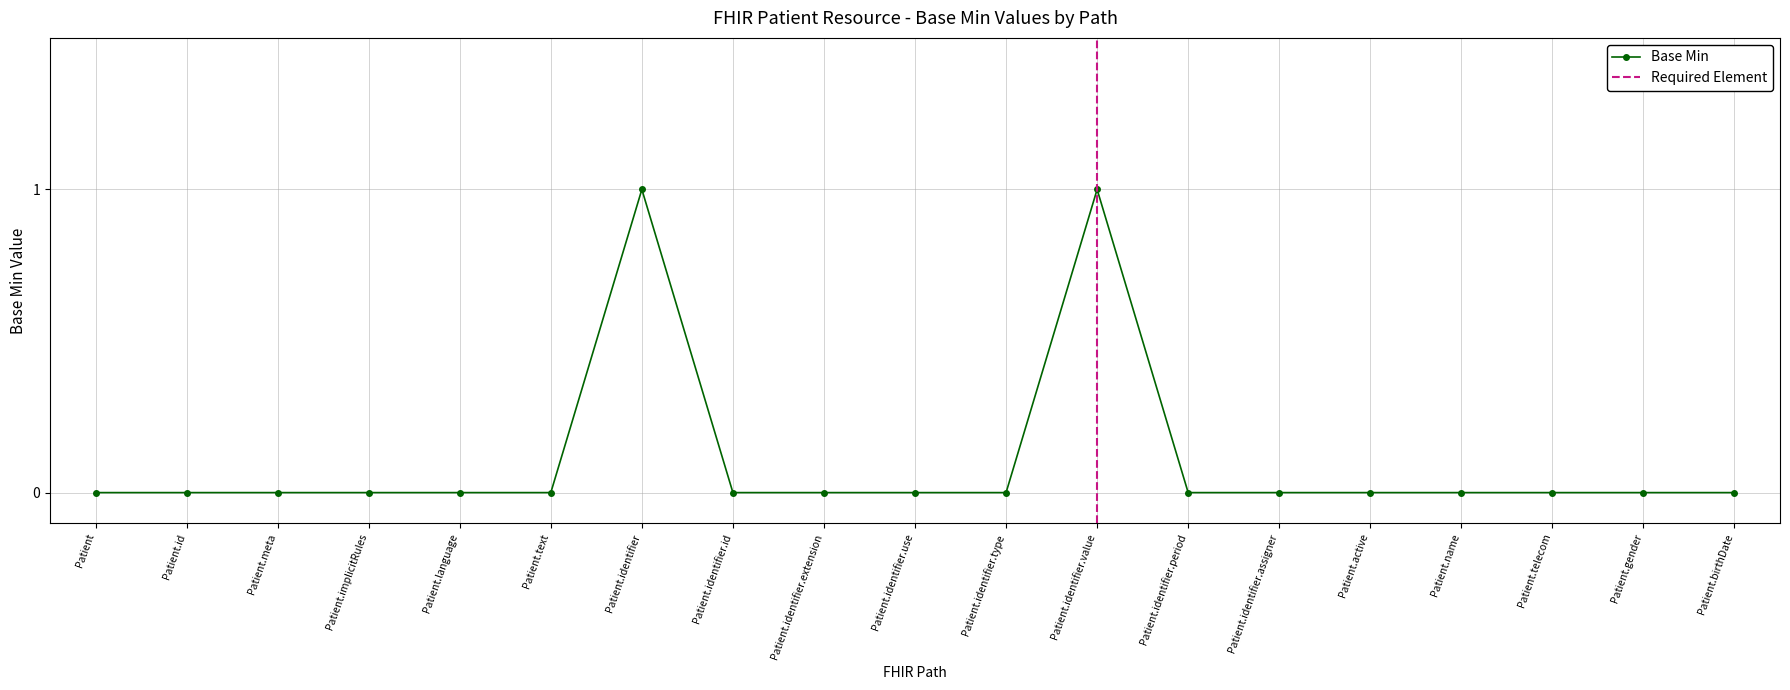

Rank the categories by value from highest to lowest.

Patient.identifier, Patient.identifier.value, Patient, Patient.id, Patient.meta, Patient.implicitRules, Patient.language, Patient.text, Patient.identifier.id, Patient.identifier.extension, Patient.identifier.use, Patient.identifier.type, Patient.identifier.period, Patient.identifier.assigner, Patient.active, Patient.name, Patient.telecom, Patient.gender, Patient.birthDate